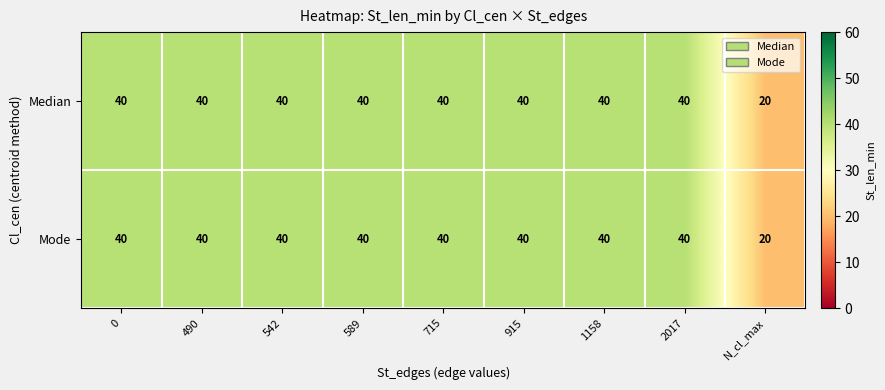

True or false: Mode has a value of 40 at 2017.

True